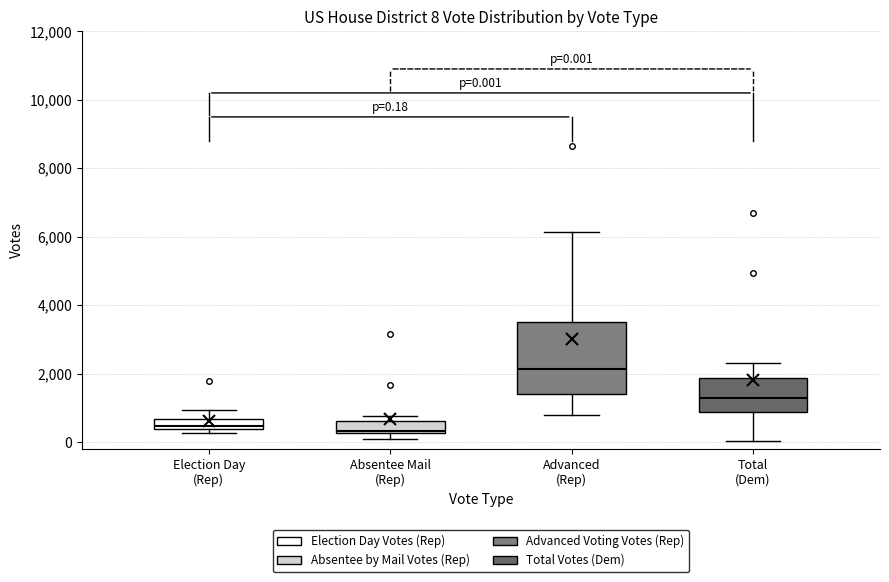

Which box is the tallest, from its lower edge to its upper edge?

Advanced (Rep)